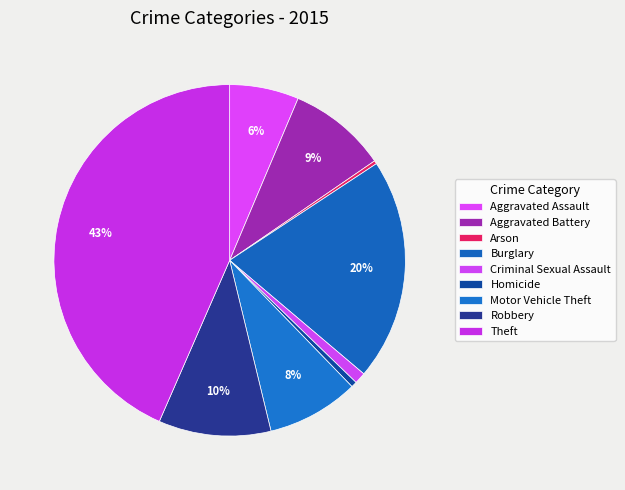

True or false: Aggravated Assault accounts for 15% of the total.

False